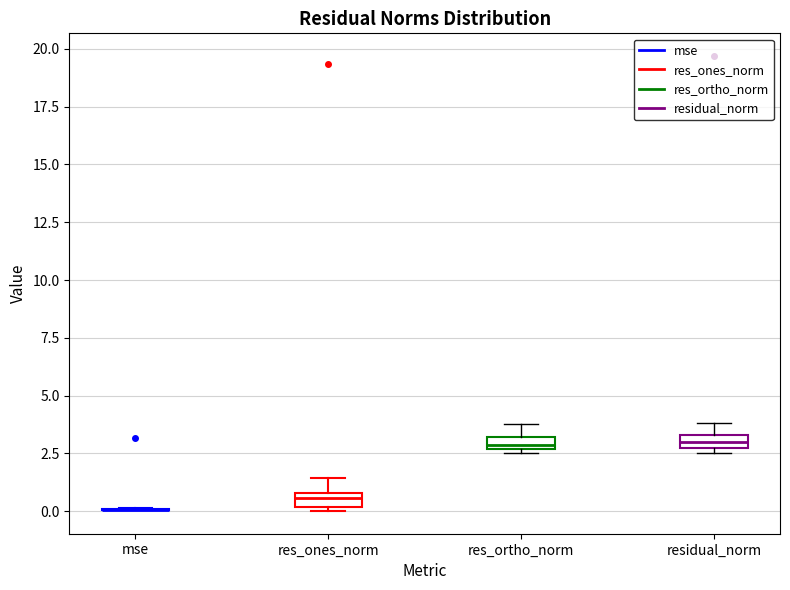

Where is the lower edge of the box for res_ortho_norm on the y-axis? The values are not printed on the chart, so give them approximately, as read against the axis.

2.5